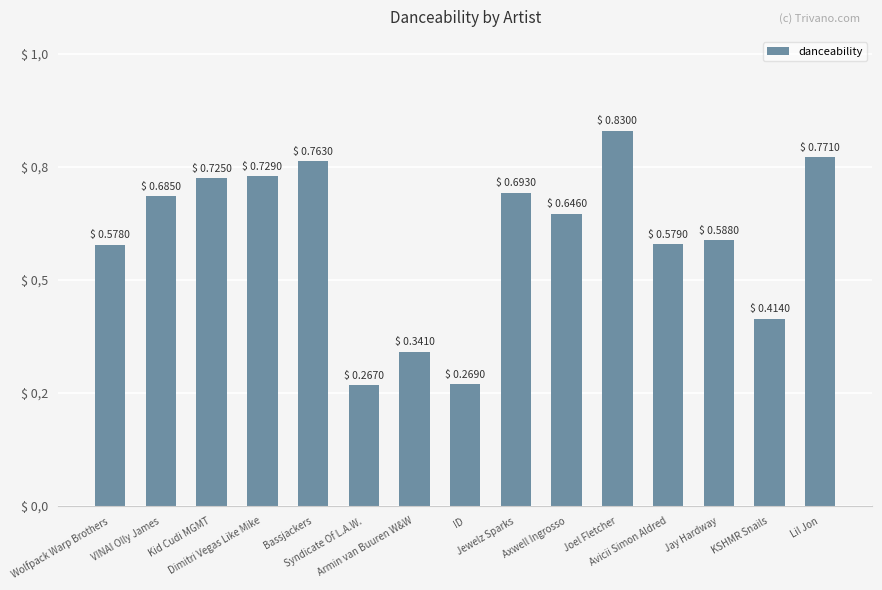

Does the chart contain any negative values?

No